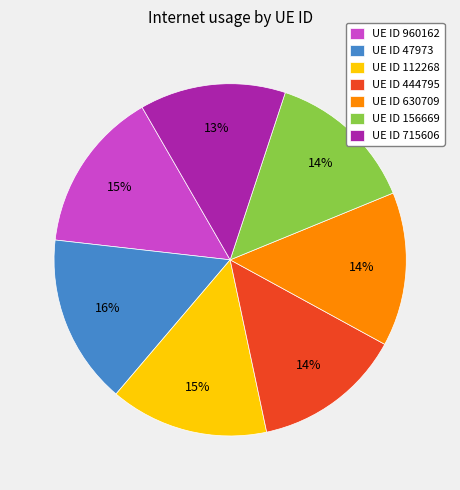

To the nearest percent, what is the difference between the UE ID 444795 and UE ID 112268 slice percentages?

1%